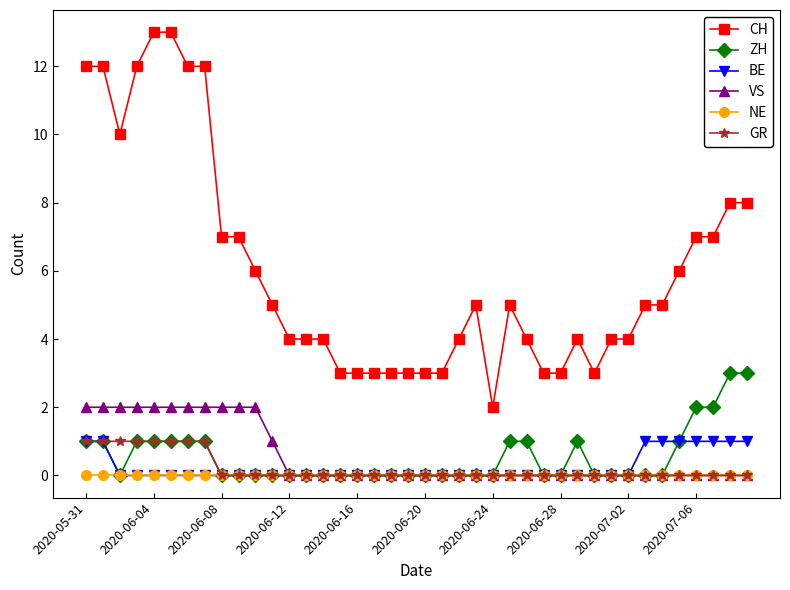

What is the difference between the second highest and minimum values in the GR series?

1